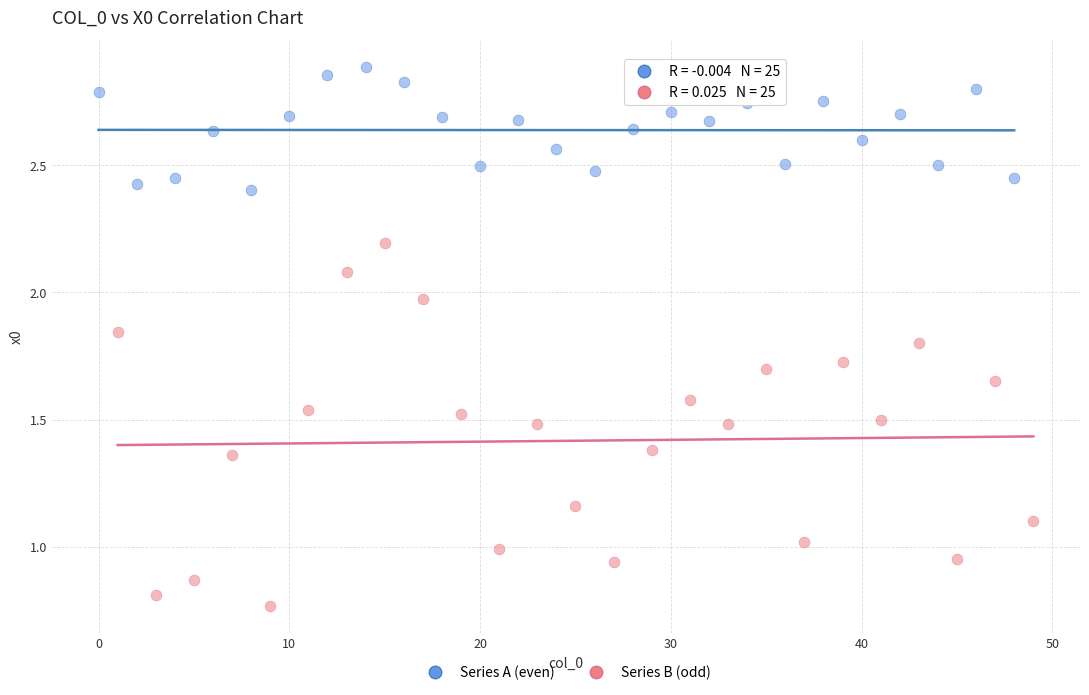

Which series has the largest Y range (max minus min)?

Series B (odd)